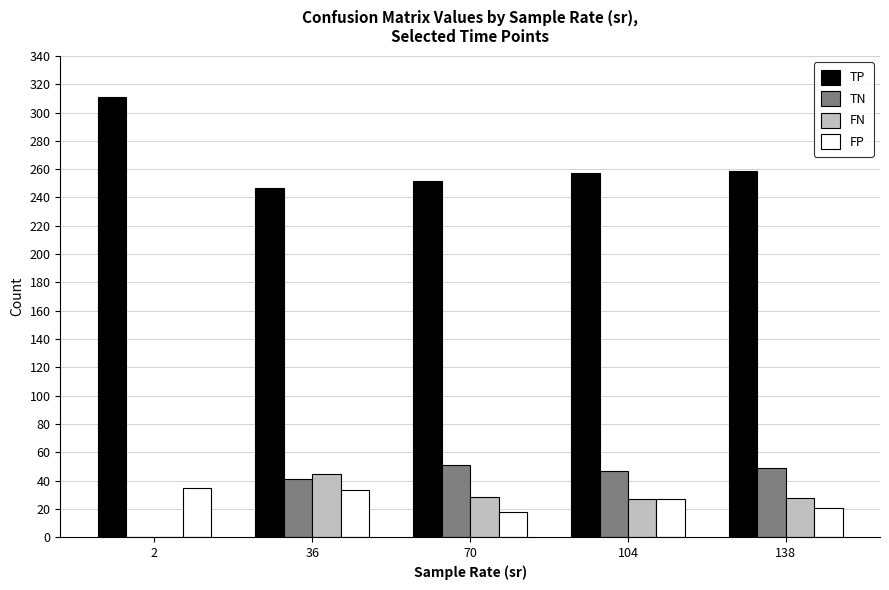

At which label is TN closest to 25?

36